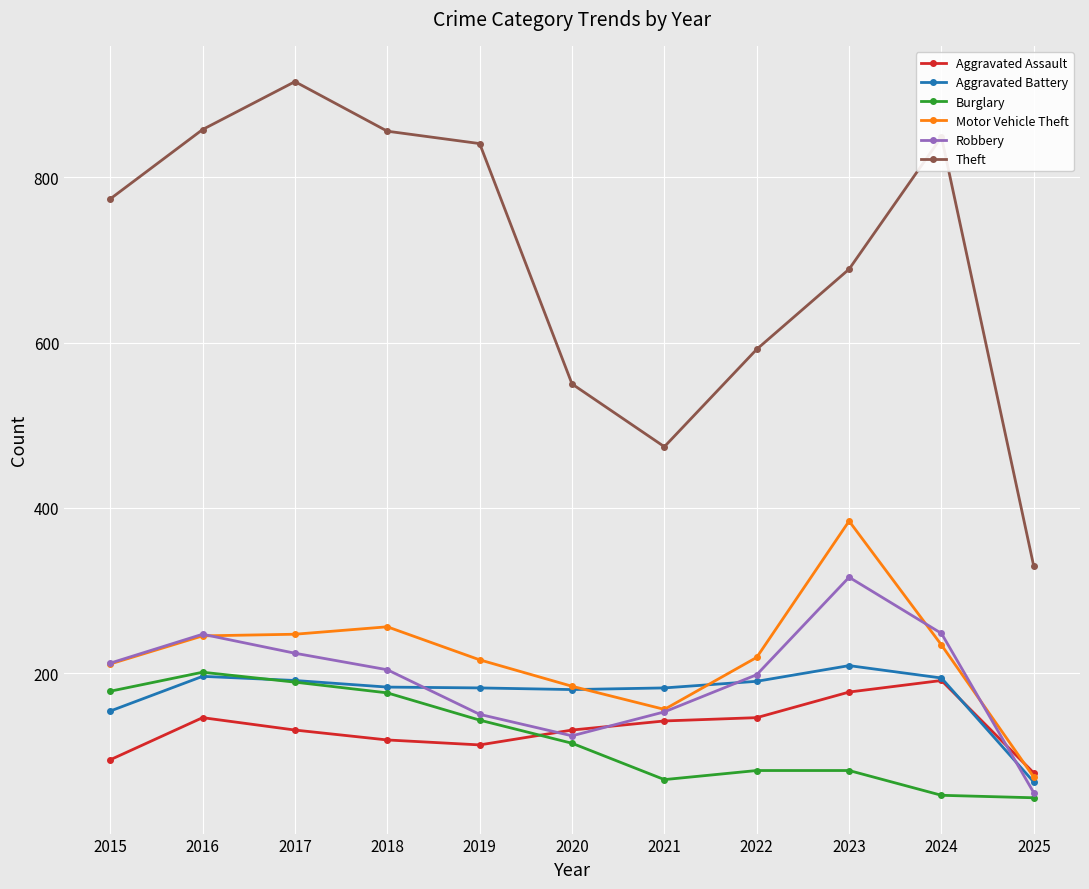

What is the total value across all series at 2016?

1893